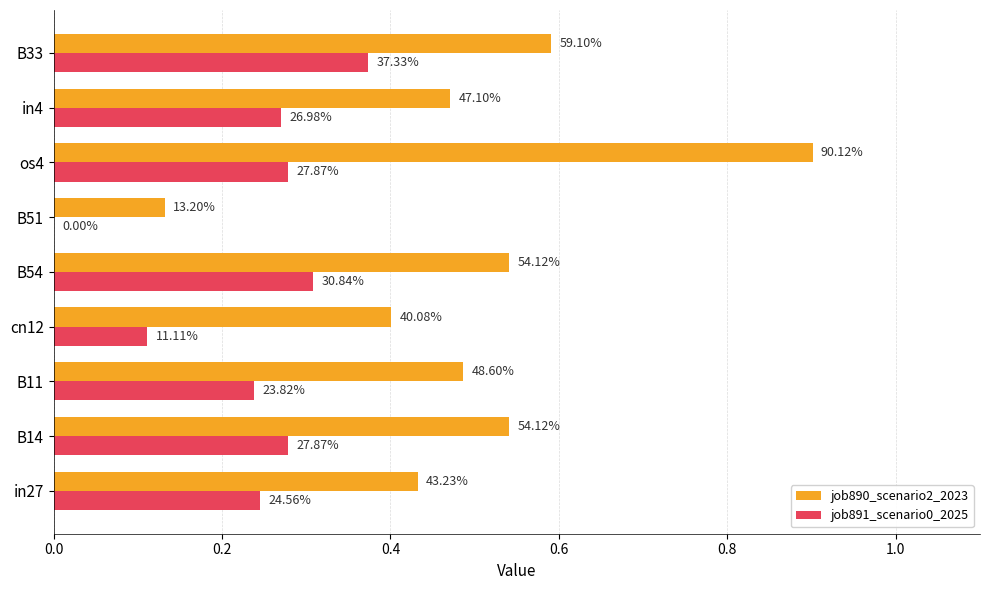

Which series has the widest spread of values?

job890_scenario2_2023